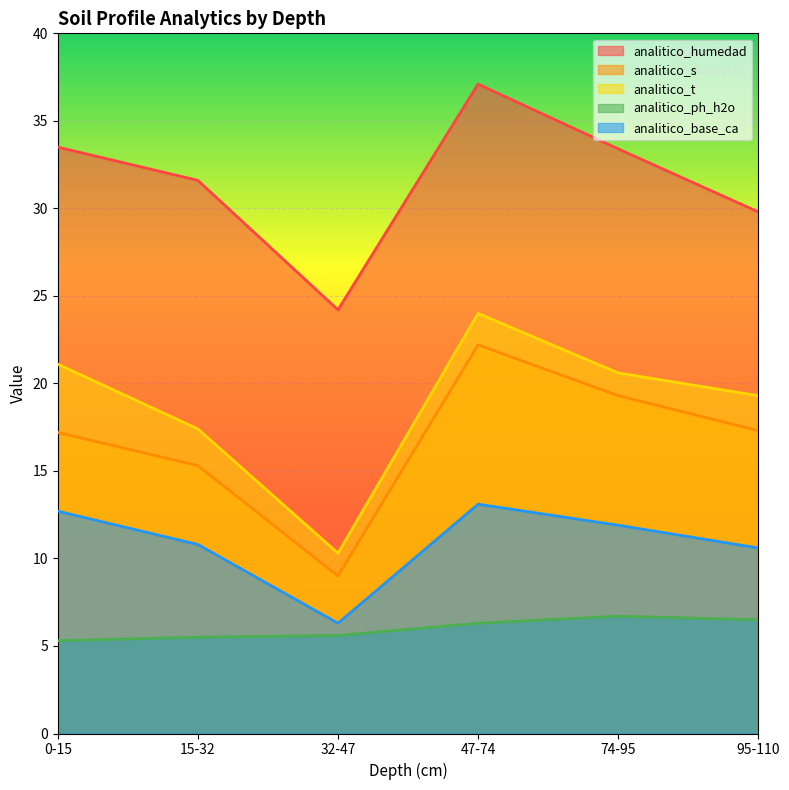

How many interior local valleys does the analitico_base_ca series have?

1